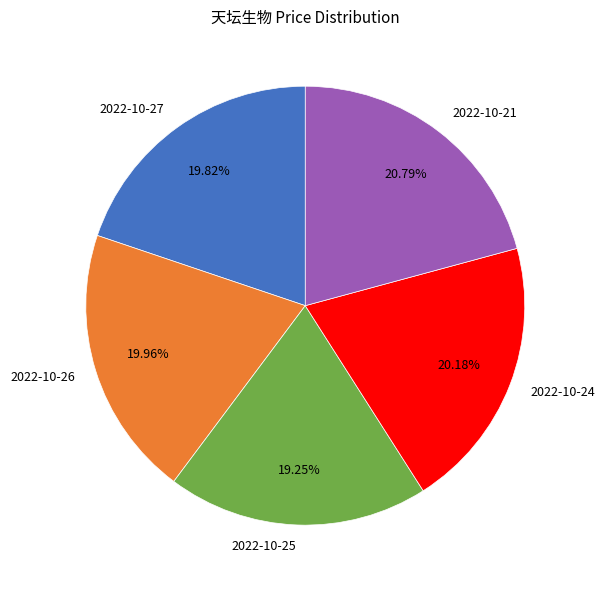

How many slices are in this pie chart?

5